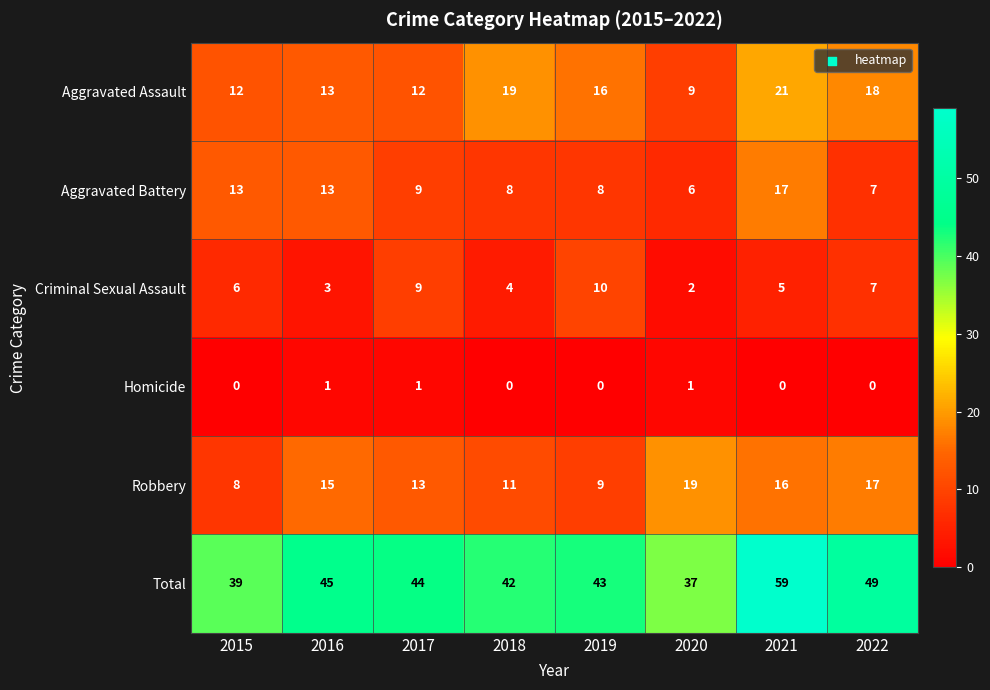

Which series has the widest spread of values?

Total